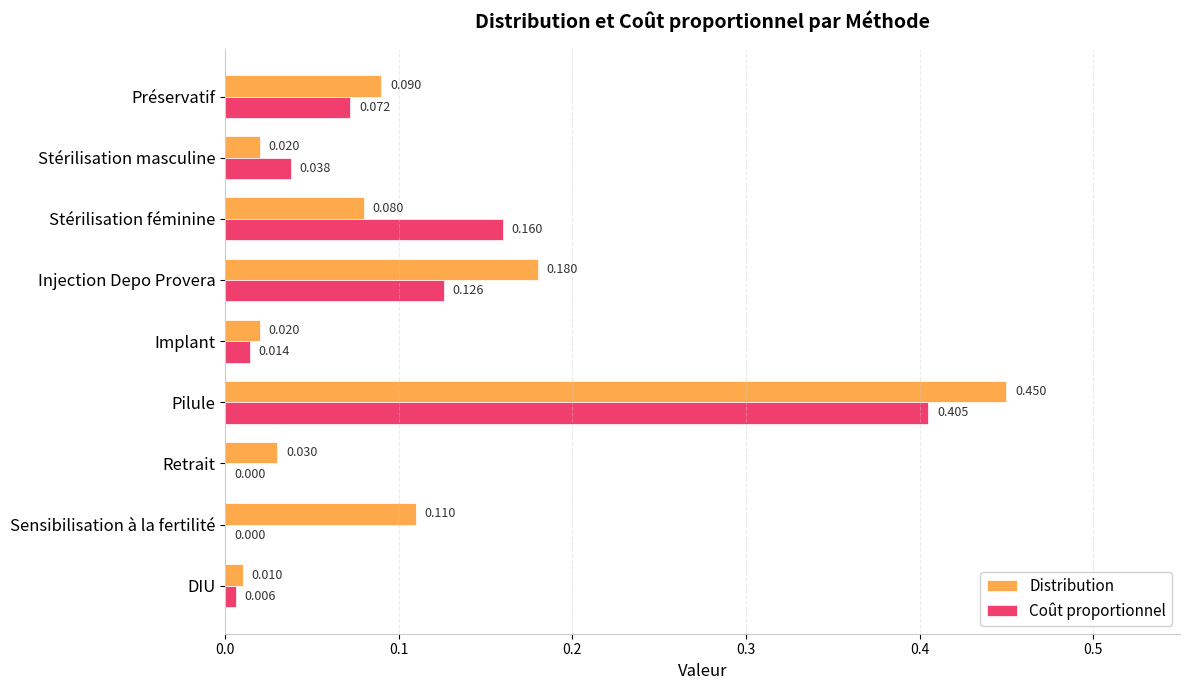

Which series has the largest total across all categories?

Distribution